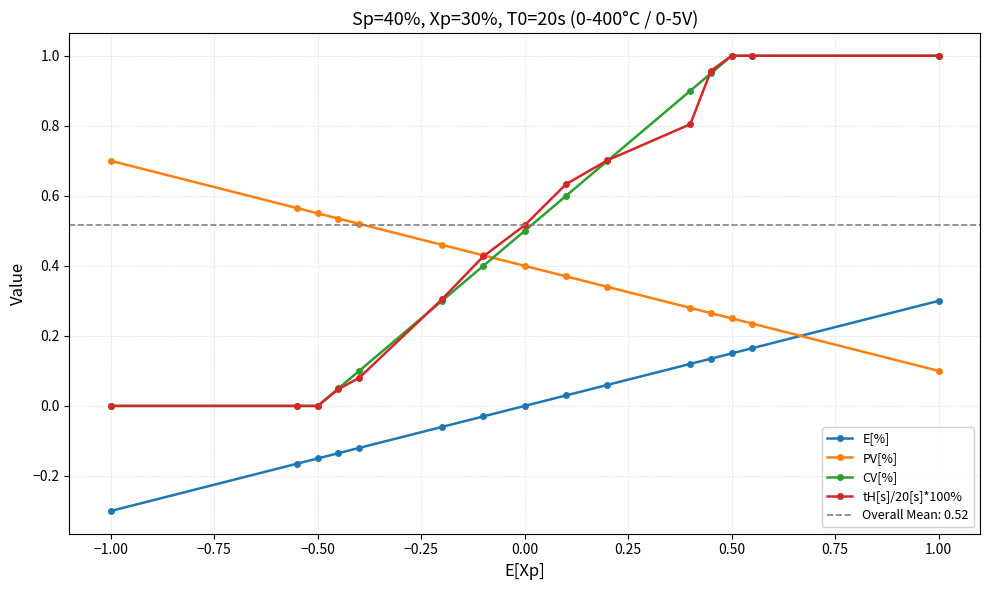

Reading left to right, what are all the values shown in this chart?

E[%]: -0.3	-0.2	-0.1	-0.1	-0.1	-0.1	-0.0	0.0	0.0	0.1	0.1	0.1	0.1	0.2	0.3
PV[%]: 0.7	0.6	0.6	0.5	0.5	0.5	0.4	0.4	0.4	0.3	0.3	0.3	0.2	0.2	0.1
CV[%]: 0.0	0.0	0.0	0.1	0.1	0.3	0.4	0.5	0.6	0.7	0.9	0.9	1.0	1.0	1.0
tH[s]/20[s]*100%: 0.0	0.0	0.0	0.0	0.1	0.3	0.4	0.5	0.6	0.7	0.8	1.0	1.0	1.0	1.0